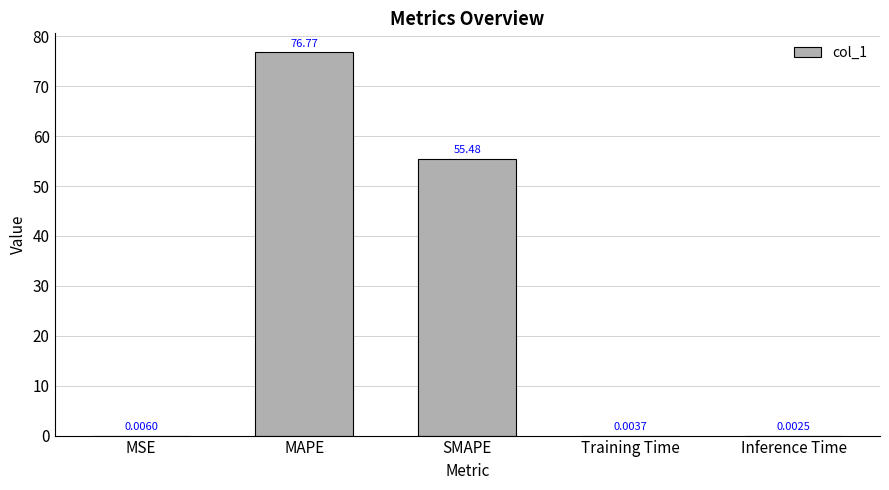

What is the sum of the values at SMAPE and Training Time?

55.5